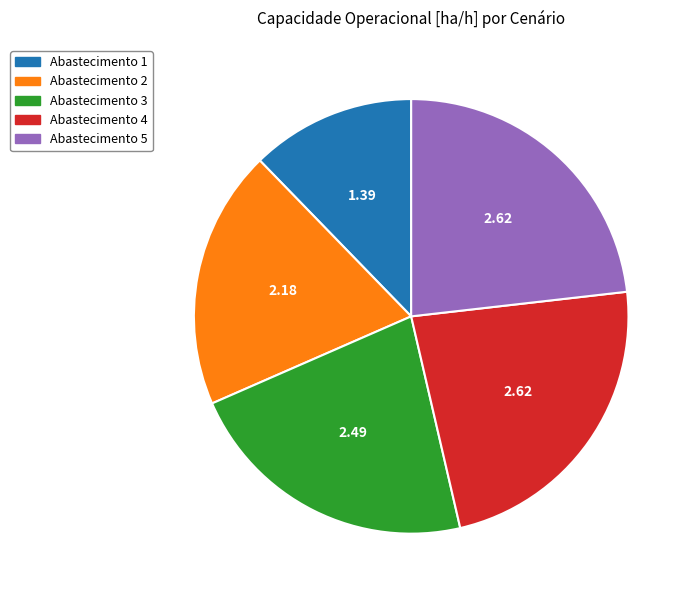

Approximately how many times larger is the value at Abastecimento 2 compared to Abastecimento 1?

1.6